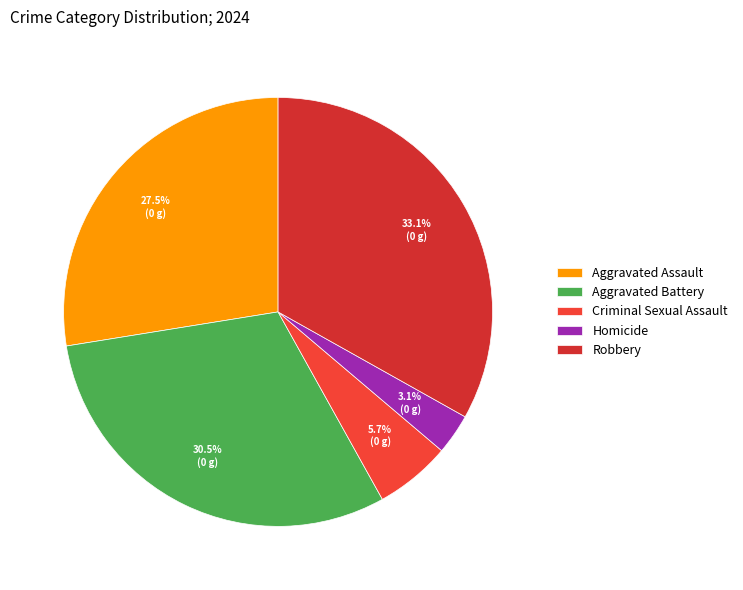

How many segments does this pie chart have?

5